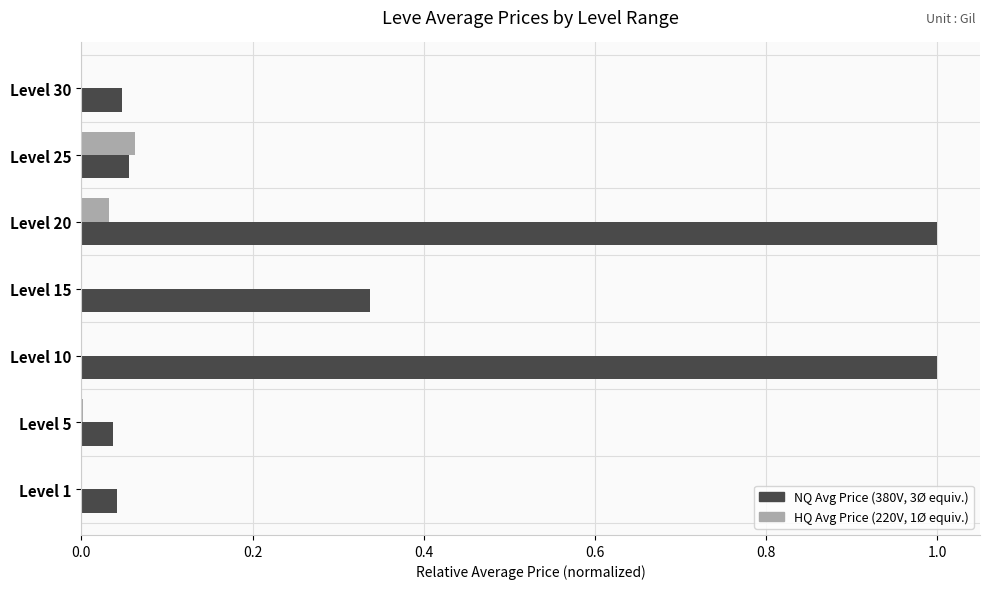

What is the maximum value shown in the chart?

1.0